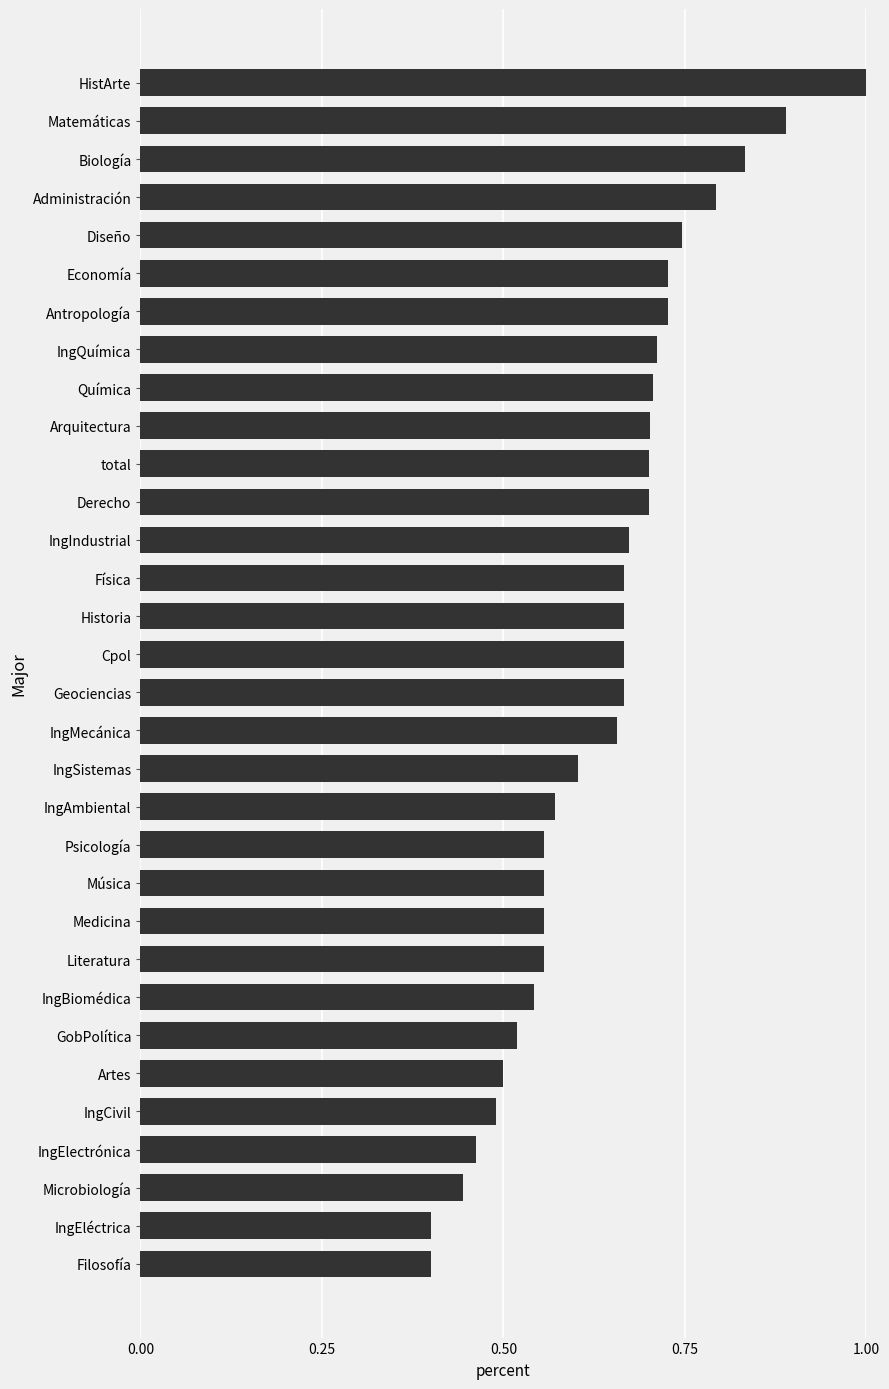

What is the sum of all values?

20.4